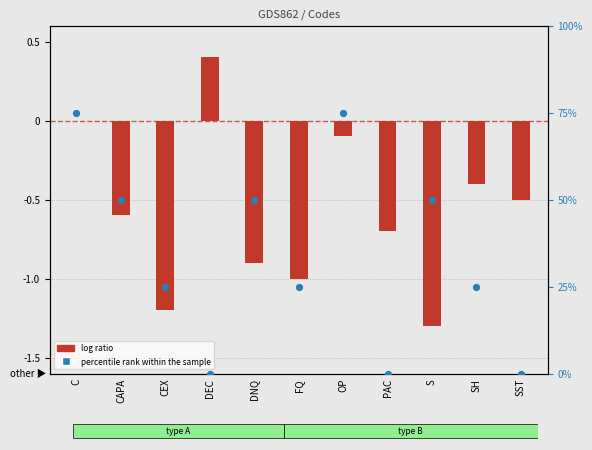

Which series contains the lowest Y value?

log ratio